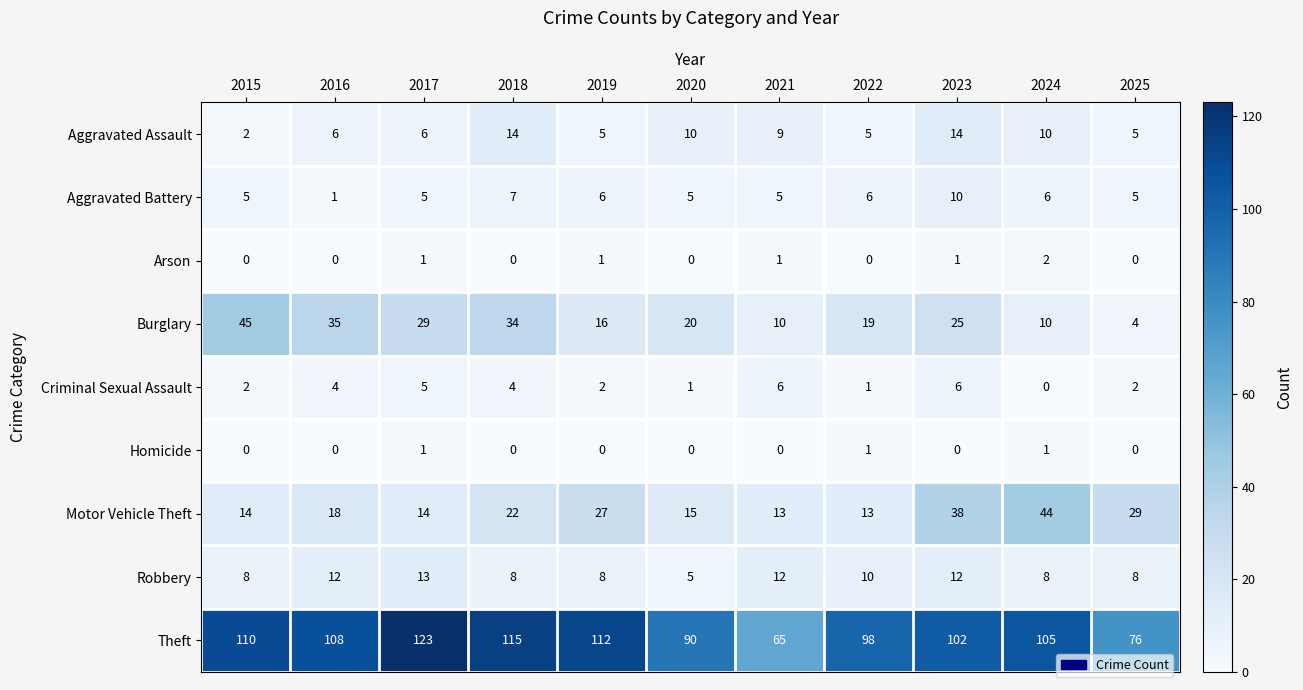

How many categories are shown in the chart?

11